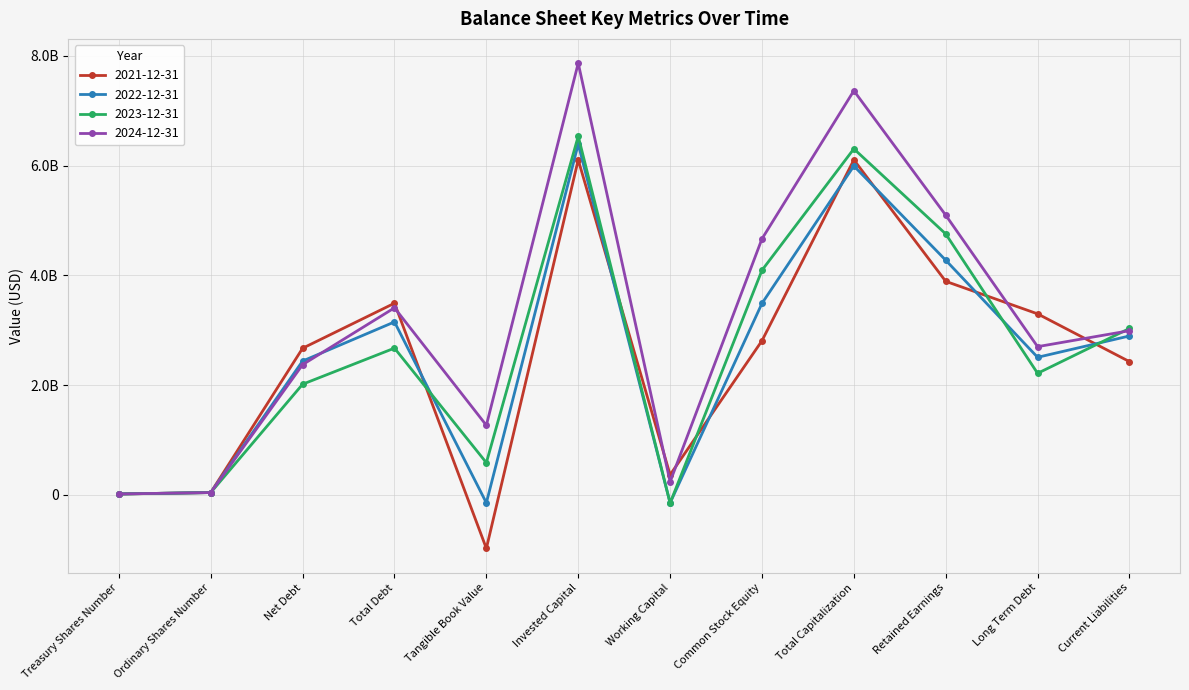

What is the sum of the 2022-12-31 values at Treasury Shares Number and Net Debt?

2451600000